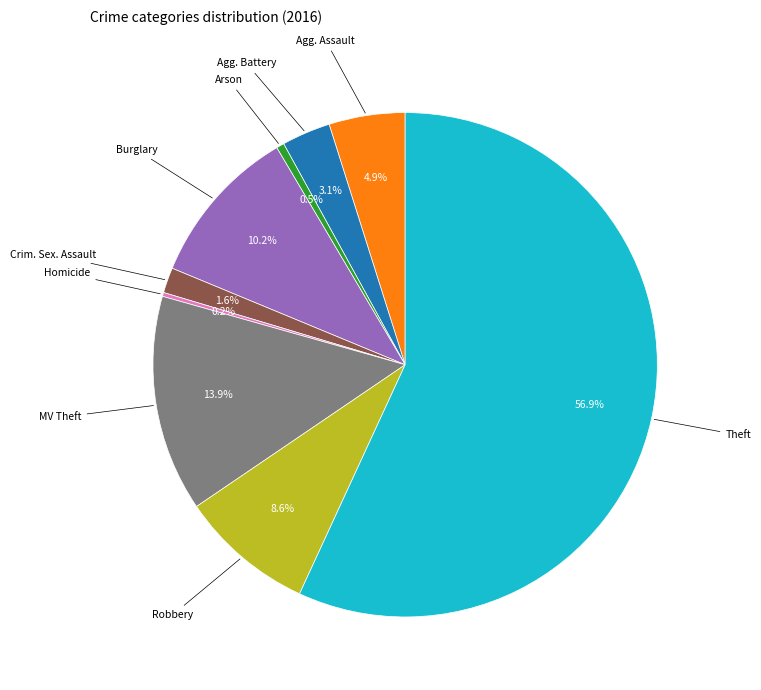

Does any single category account for the majority?

Yes